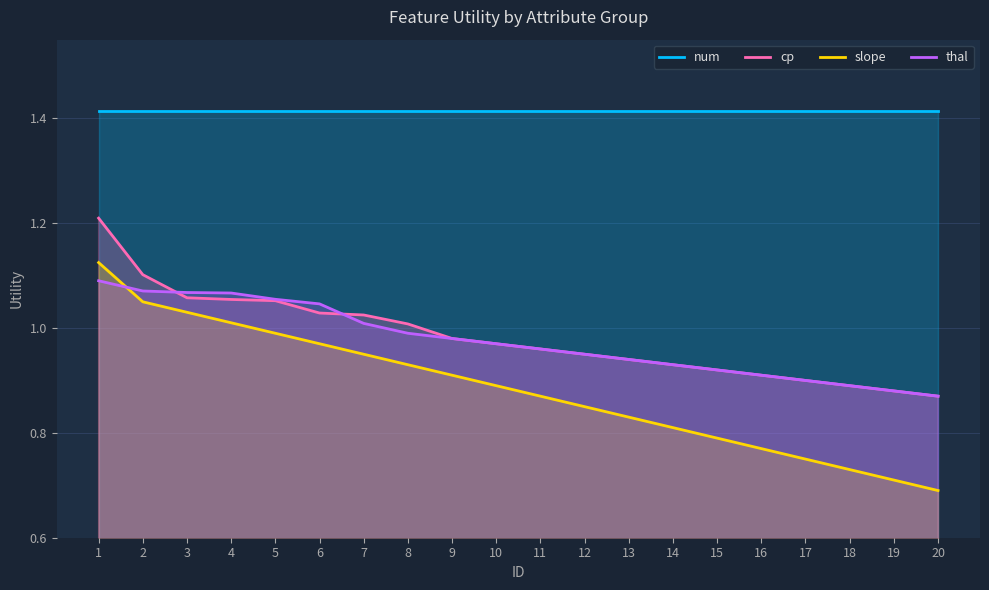

Rank the series at 3 from highest to lowest value.

num, thal, cp, slope